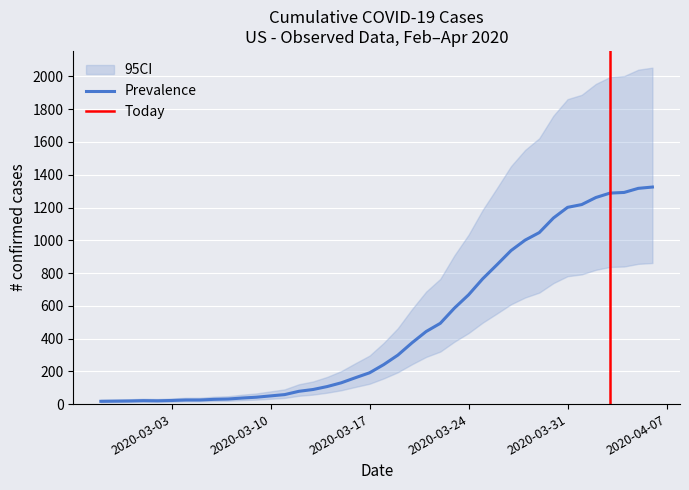

Which label corresponds to the largest value in the chart?

2020-04-06